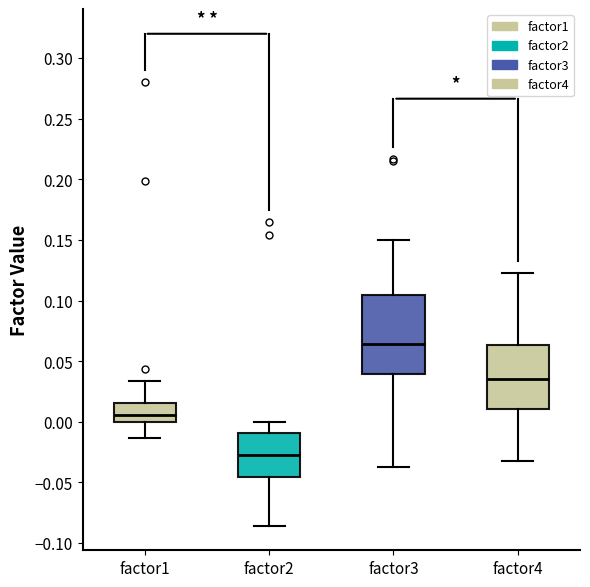

Comparing the boxes themselves (not the whiskers), which one is the tallest?

factor3